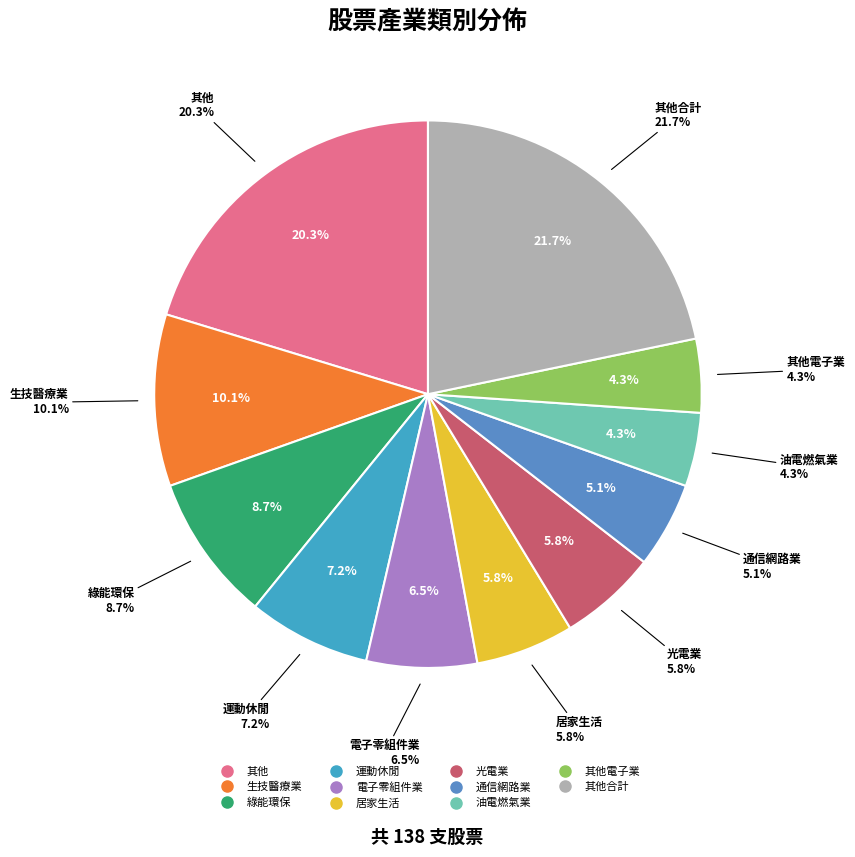

True or false: 綠能環保 accounts for 9% of the total.

True